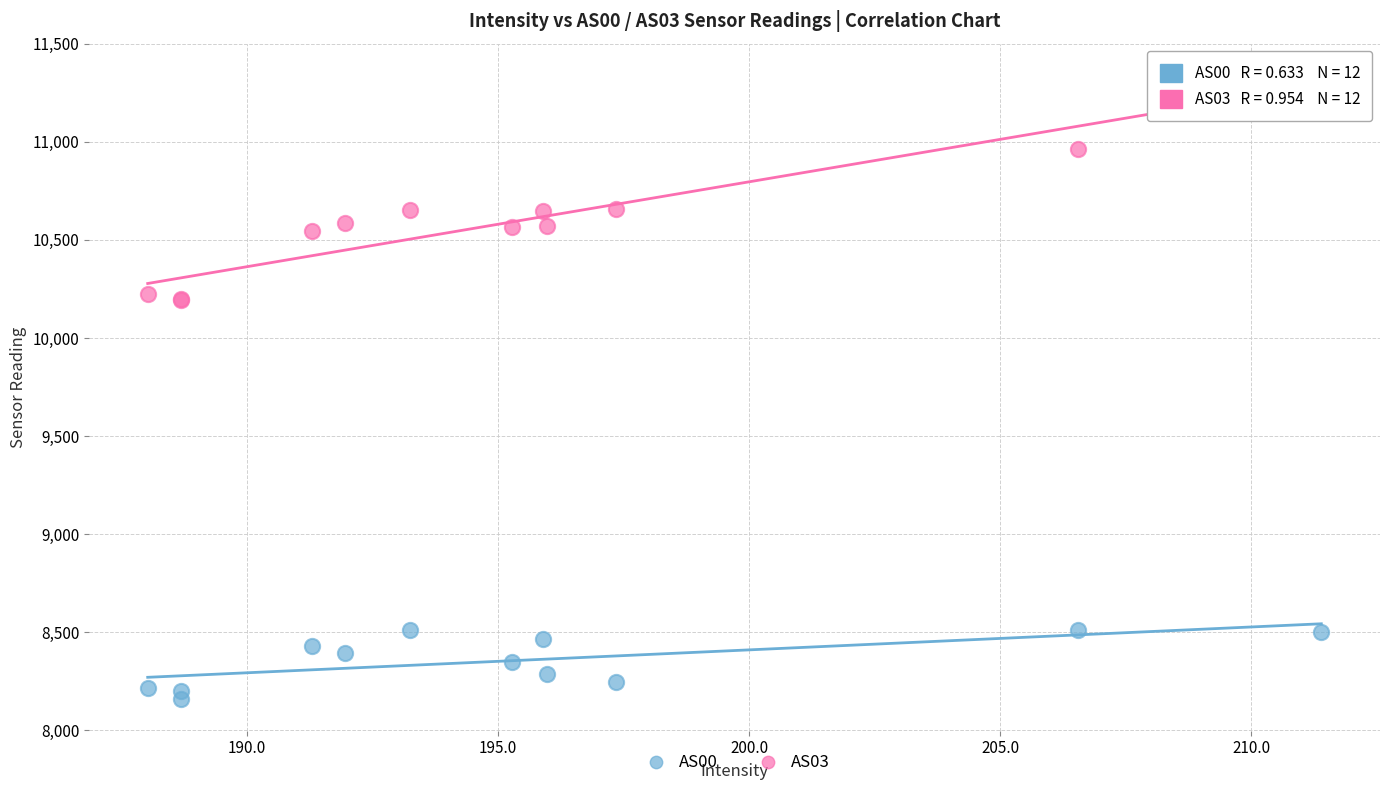

Which series has the largest Y range (max minus min)?

AS03